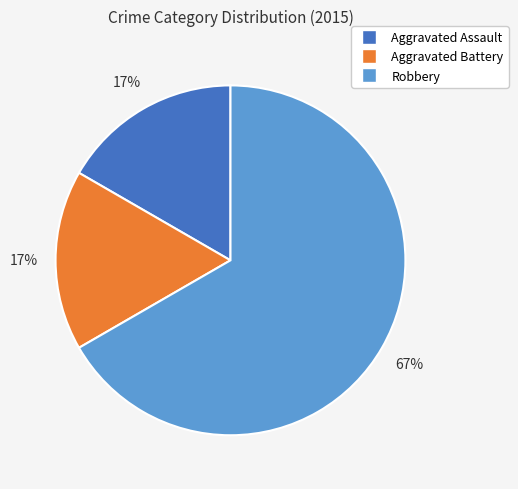

Between Aggravated Battery and Robbery, which is larger?

Robbery